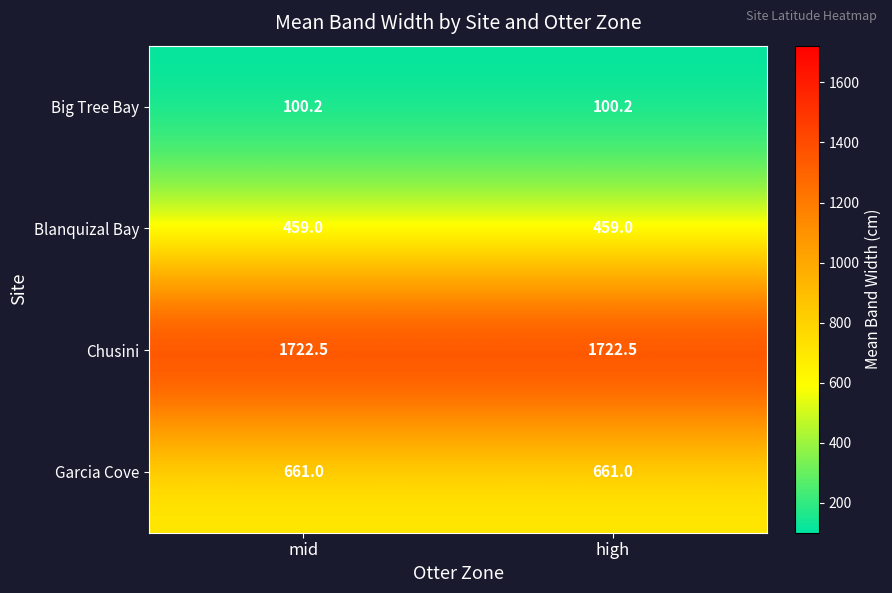

What is the smallest value displayed?

100.2